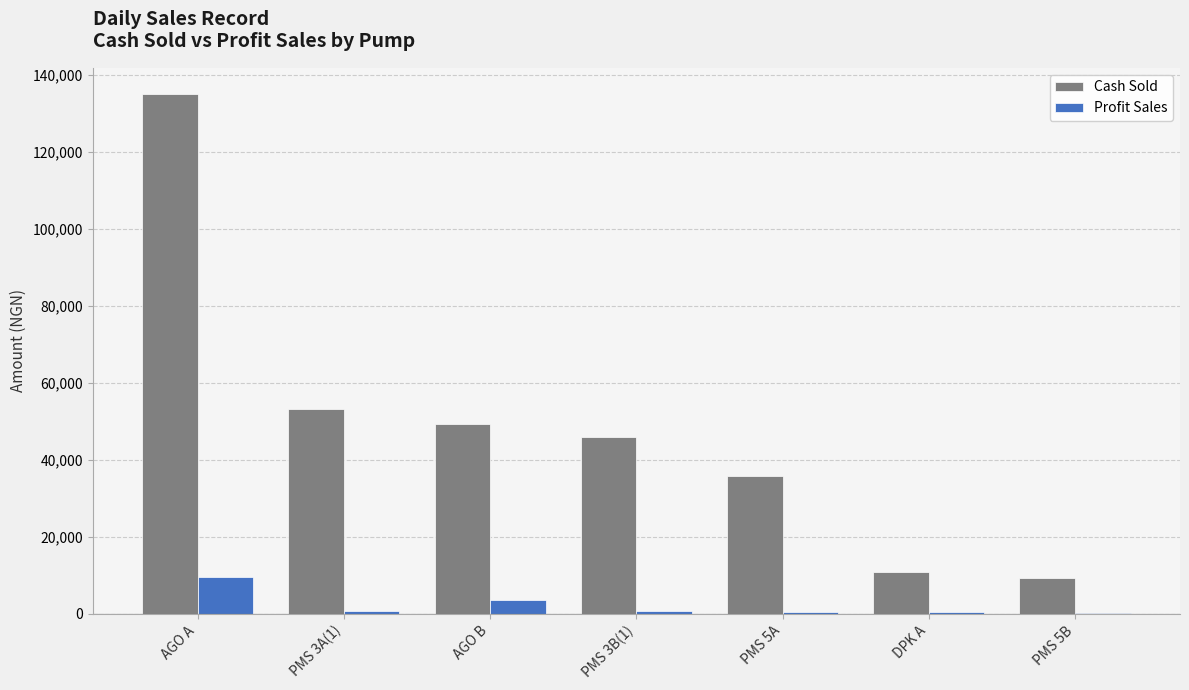

Which category has the highest value across all series?

AGO A